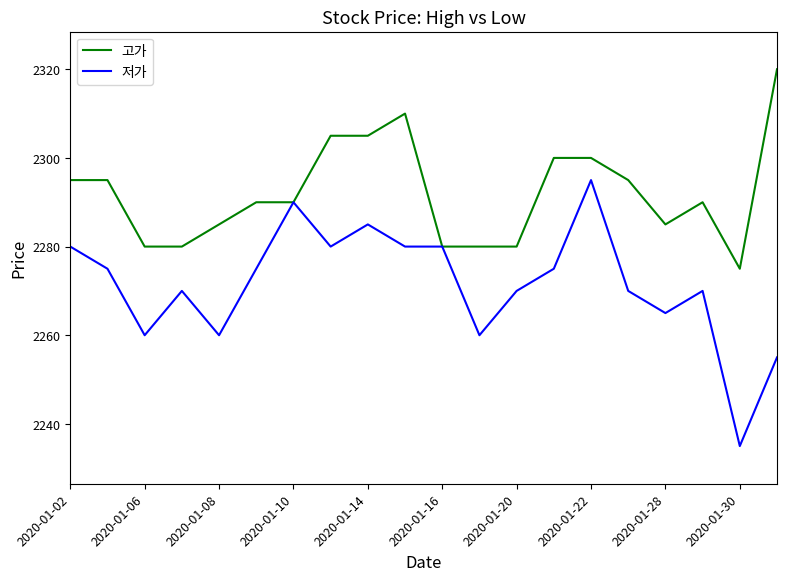

What is the maximum value for 저가?

2295